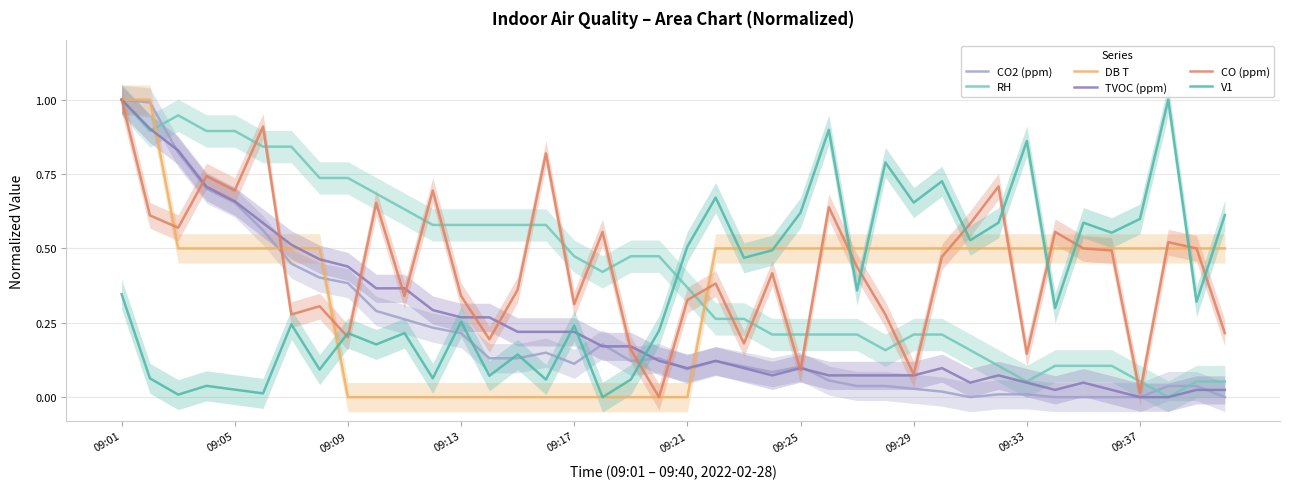

How many lines are shown in the chart?

6